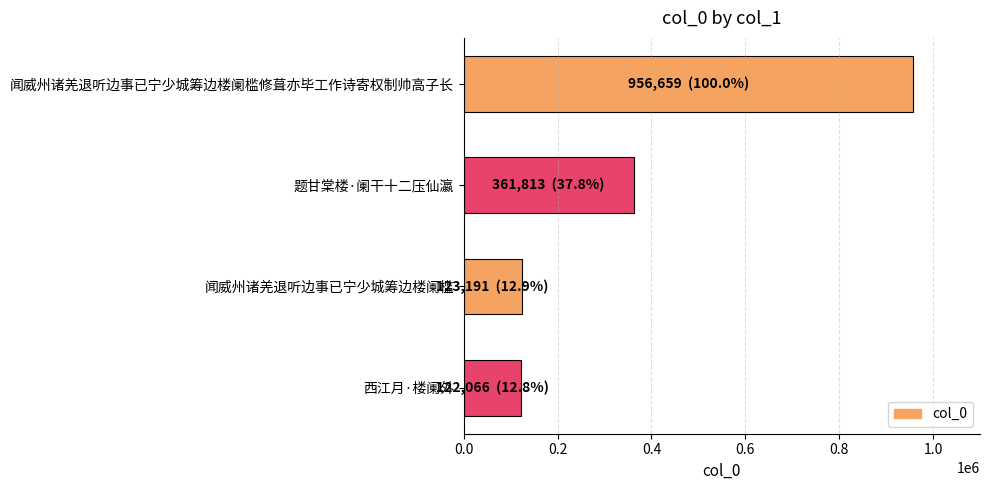

What is the average value?

390932